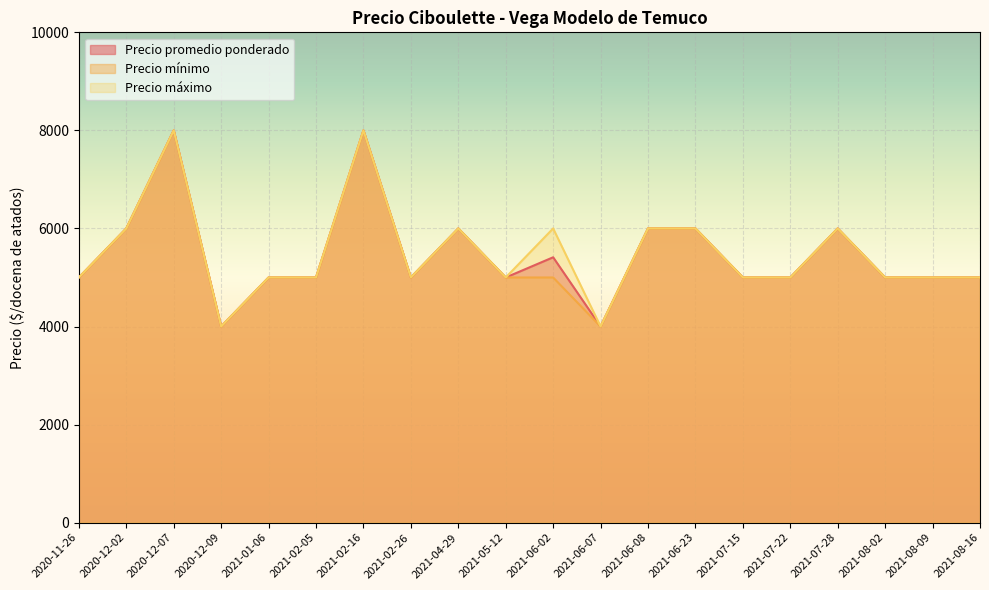

At which label is Precio promedio ponderado closest to 6000?

2020-12-02